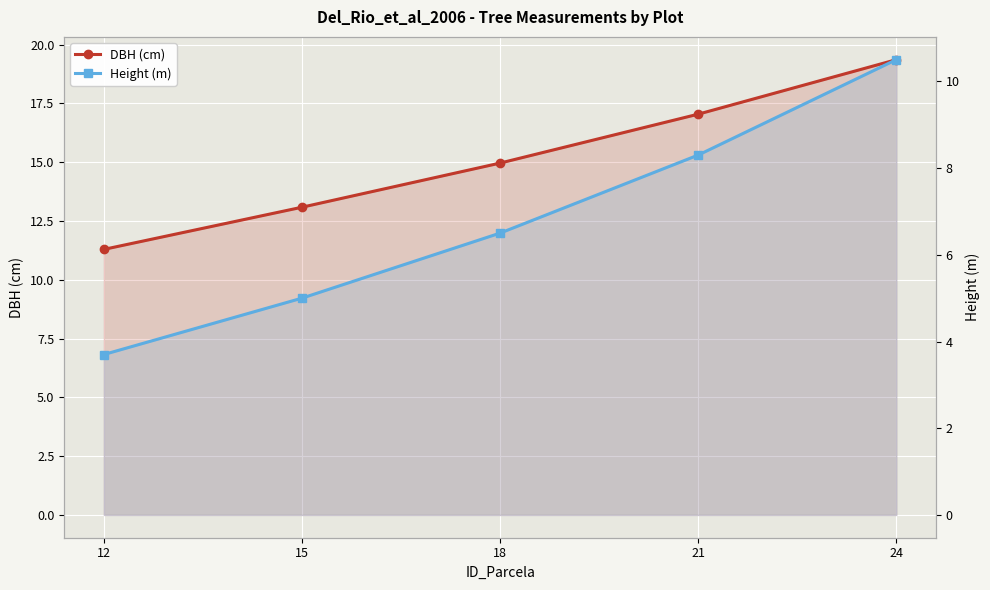

Reading left to right, transcribe all the data shown in this chart.

DBH (cm): 12=11.3	15=13.1	18=15.0	21=17.0	24=19.4
Height (m): 12=3.7	15=5.0	18=6.5	21=8.3	24=10.5